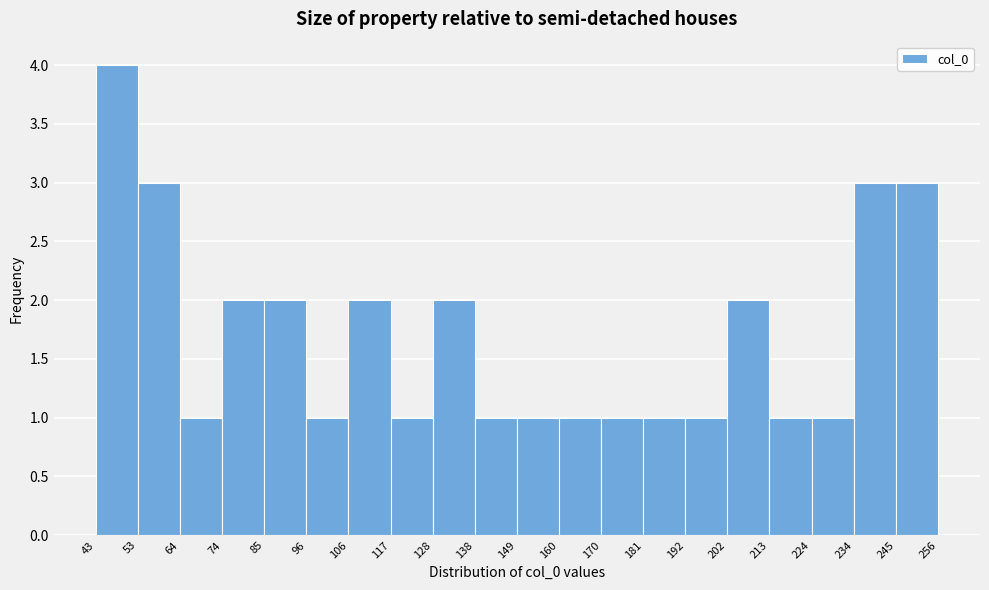

How tall is the bar that spans 53 to 64 on the x-axis? The values are not printed on the chart, so give them approximately, as read against the axis.

3